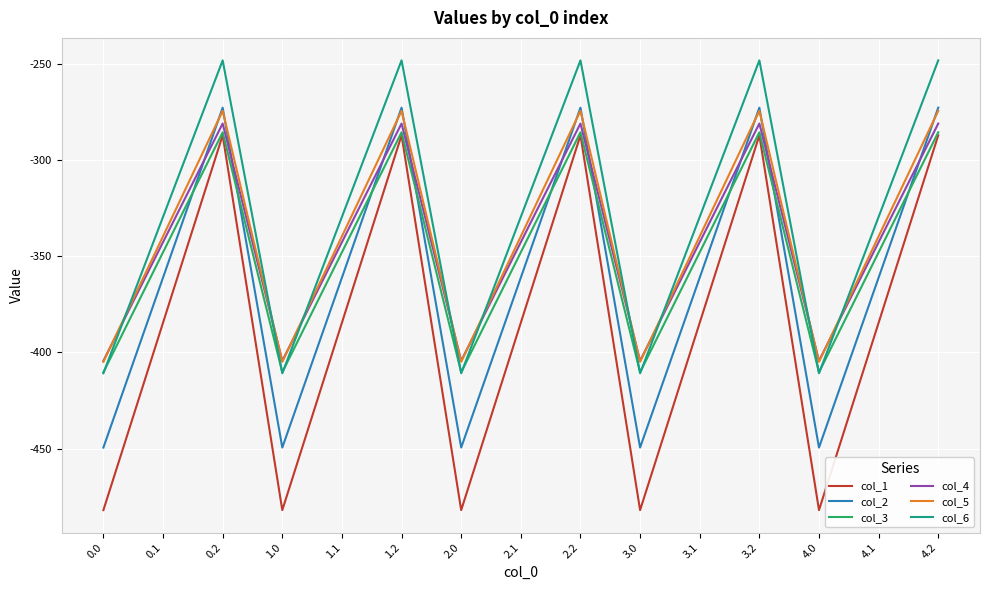

What are all the series names shown in the legend?

col_1, col_2, col_3, col_4, col_5, col_6